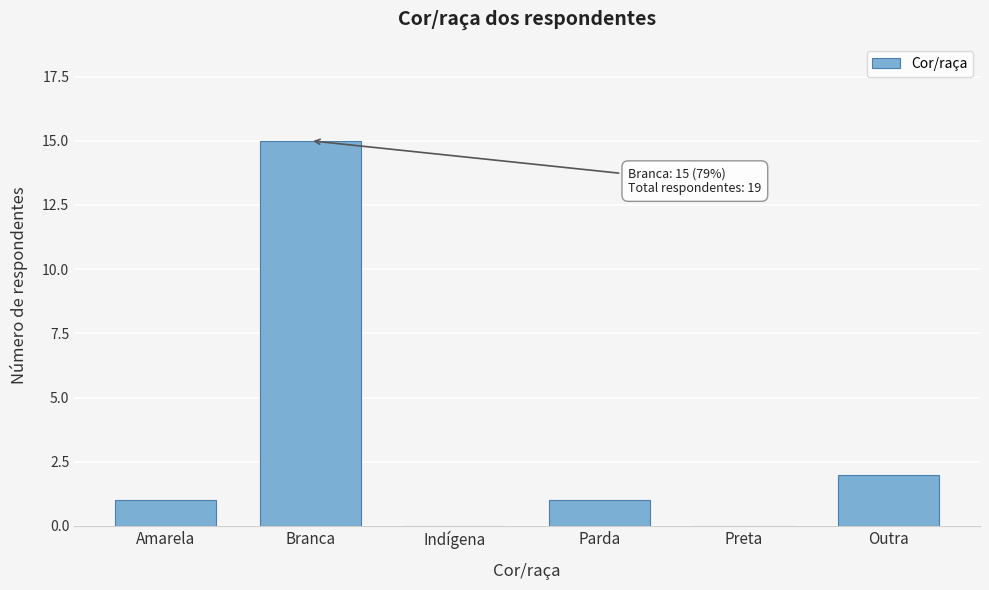

Reading right to left, list all the values displayed in this chart.

Outra=2	Preta=0	Parda=1	Indígena=0	Branca=15	Amarela=1